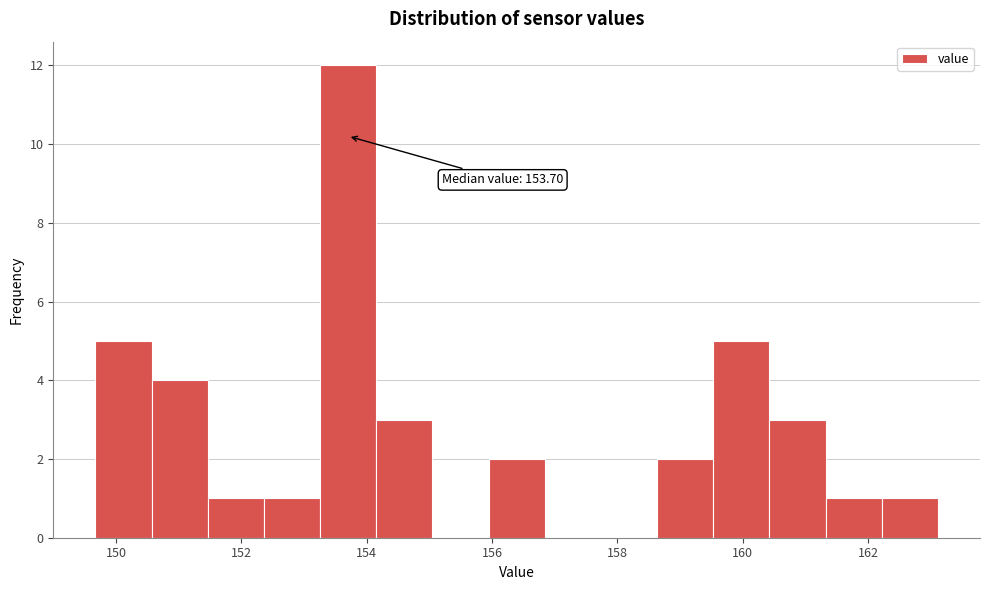

Over which range of the x-axis is the bar tallest?

153.2 to 154.2